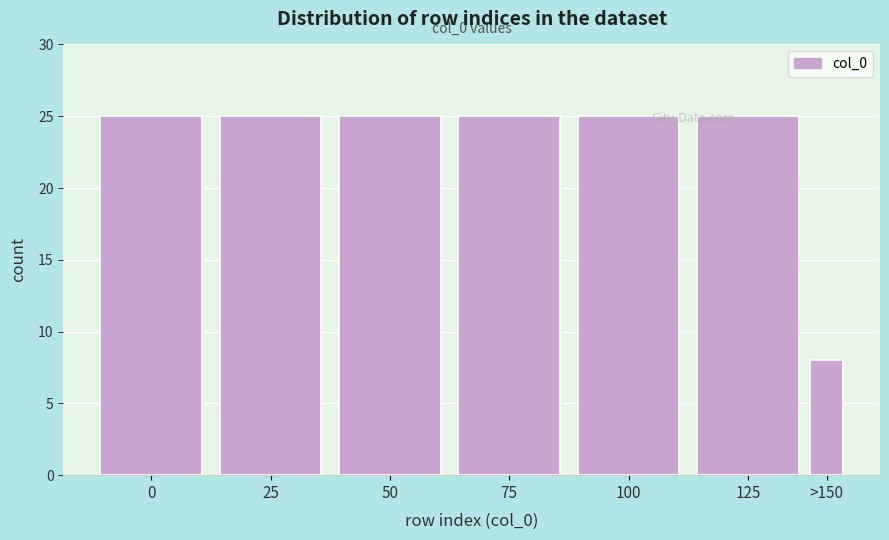

Reading left to right, what are all the values shown in this chart?

0=25	25=25	50=25	75=25	100=25	125=25	>150=8